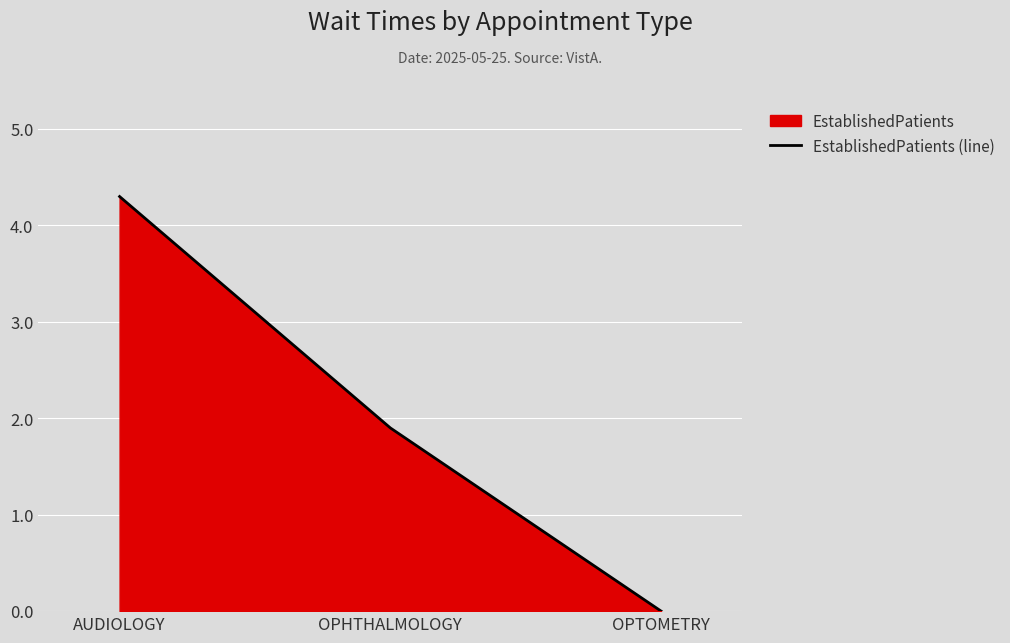

Does the chart display data point markers on the line(s)?

No